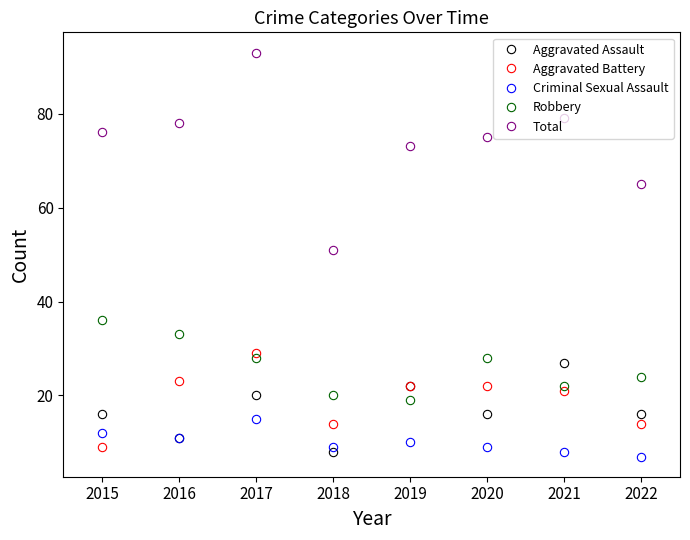

List the series in order of their peak value, lowest first.

Criminal Sexual Assault, Aggravated Assault, Aggravated Battery, Robbery, Total